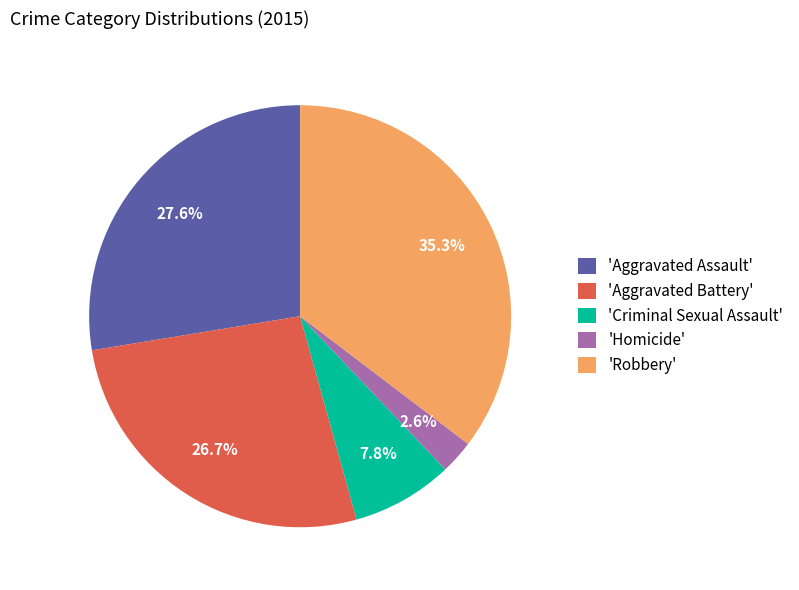

What is the largest slice in the pie chart?

'Robbery'